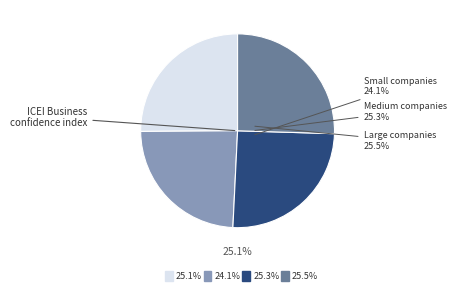

Which category has the biggest portion of the pie?

Large companies